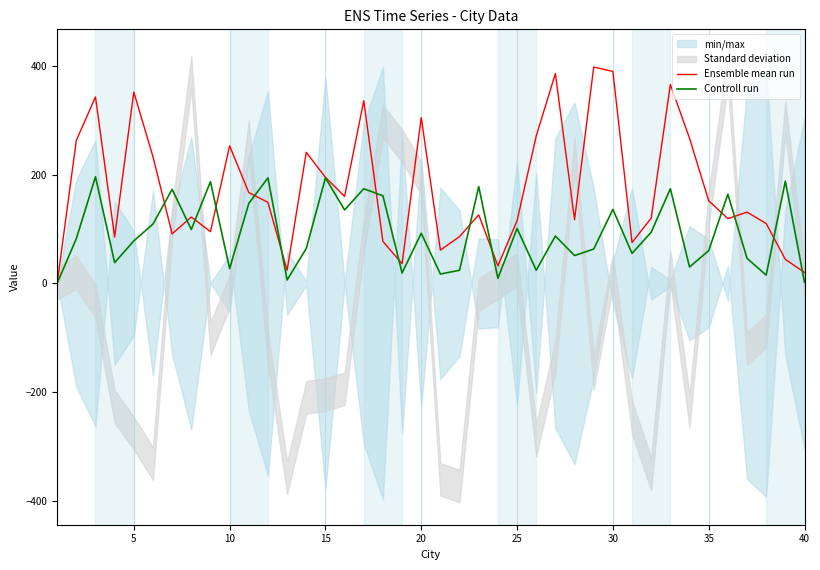

At how many categories does at least one series exceed 24?

37